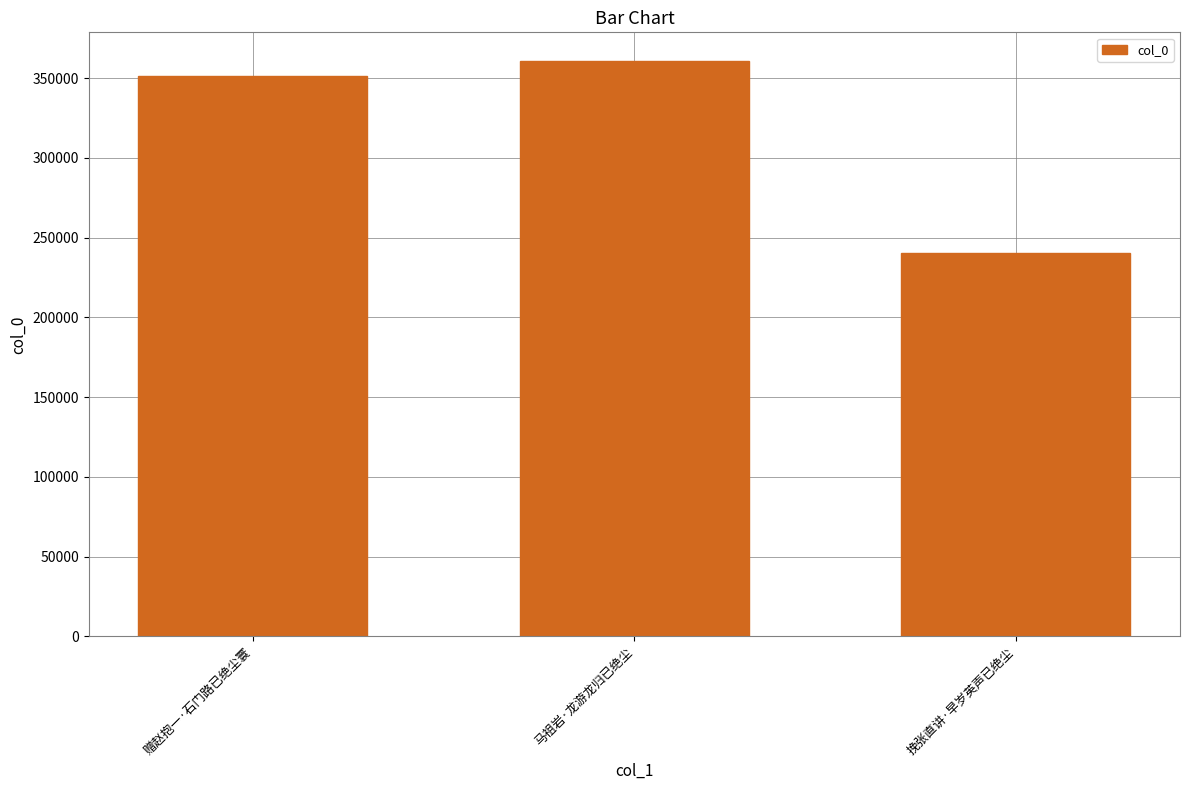

Approximately how many times larger is the value at 挽张直讲·早岁英声已绝尘 compared to 马祖岩·龙游龙归已绝尘?

0.7